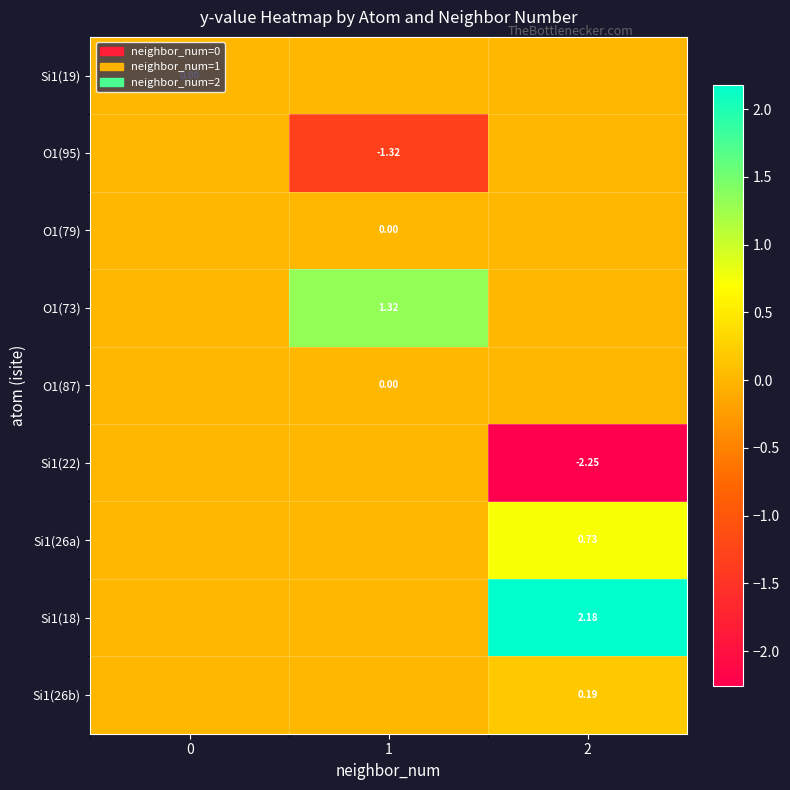

What is the difference between the highest and lowest values at 2?

4.4